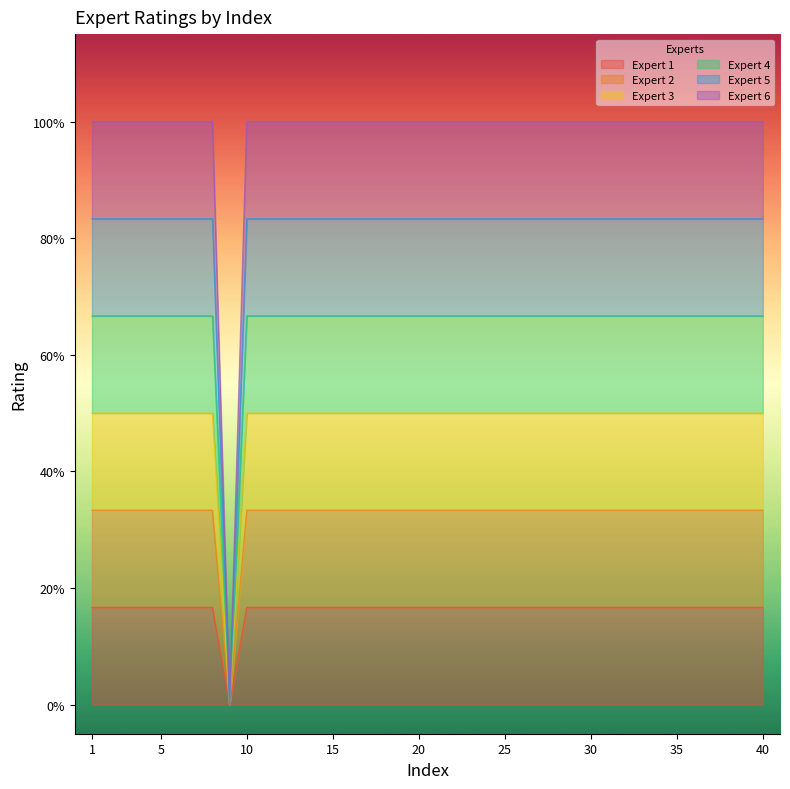

True or false: Expert 3 and Expert 1 intersect in this chart.

False